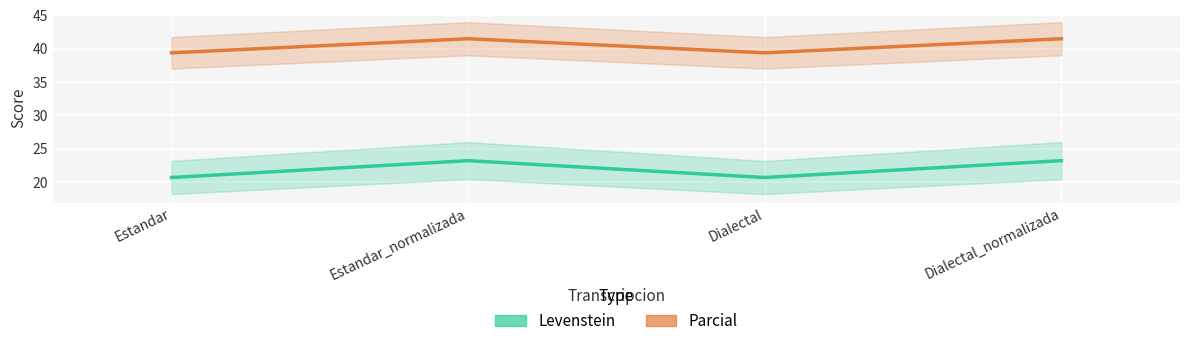

Where is the first local minimum for Levenstein?

Dialectal